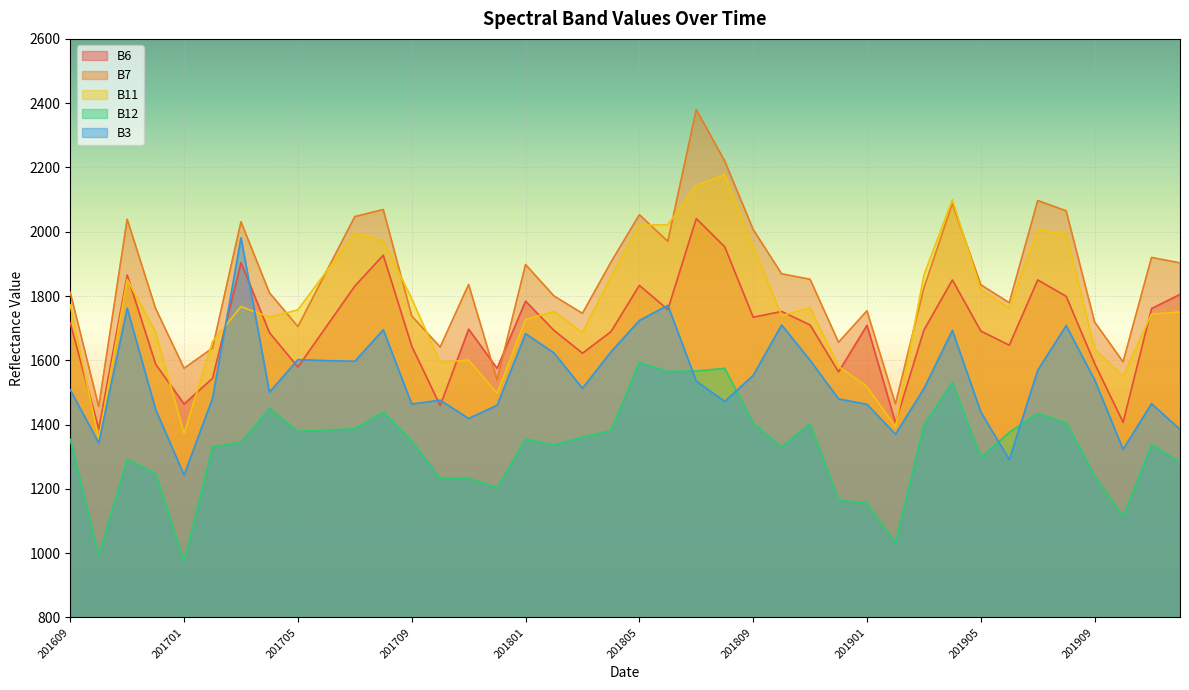

At which category does the chart reach its minimum across all series?

201701